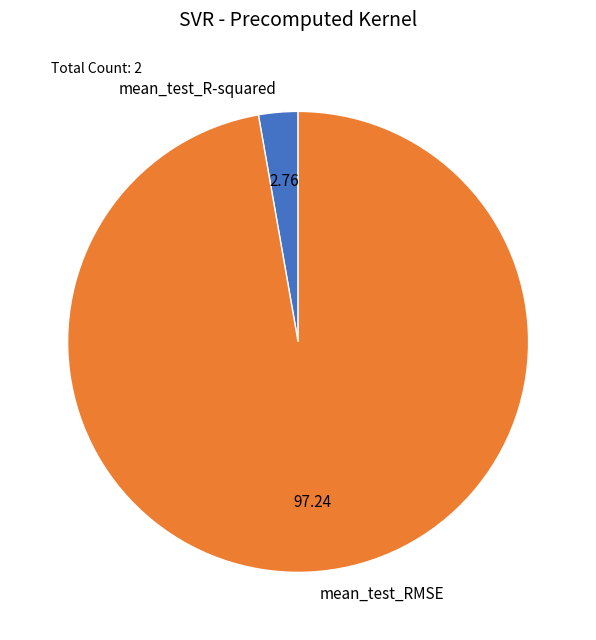

What is the majority slice?

mean_test_RMSE